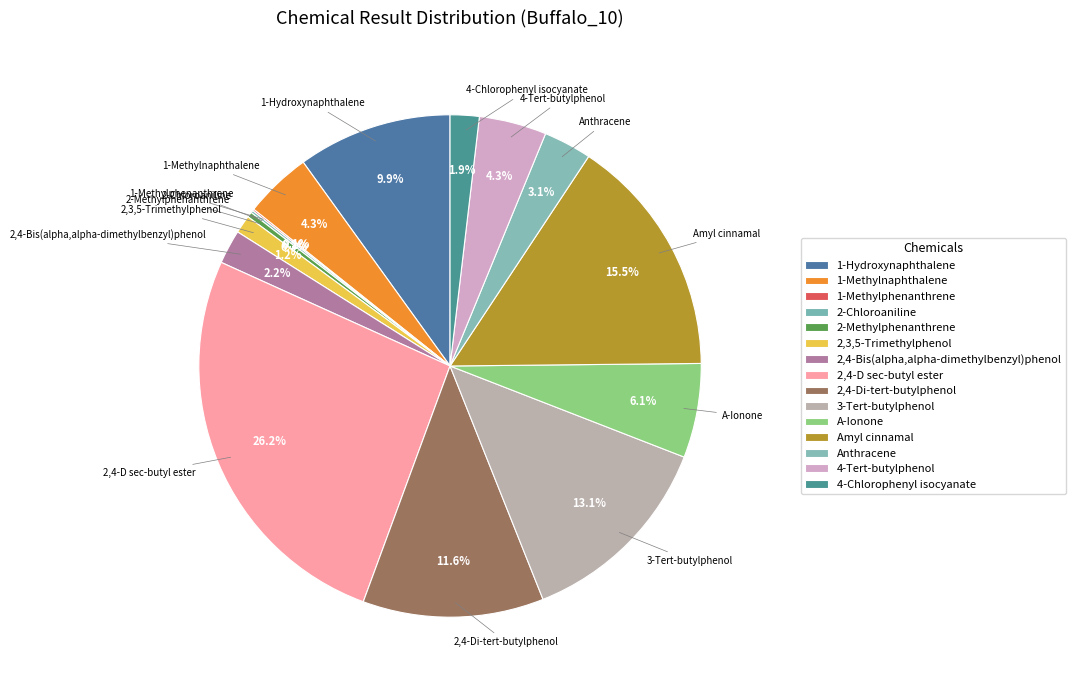

Is it true that 2,4-Bis(alpha,alpha-dimethylbenzyl)phenol is 1% of the pie?

False